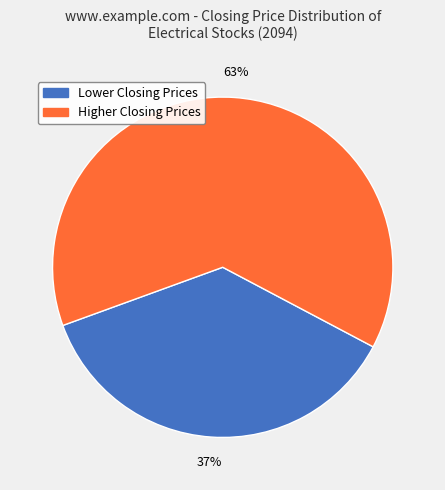

To the nearest percent, what is the average slice percentage?

50%